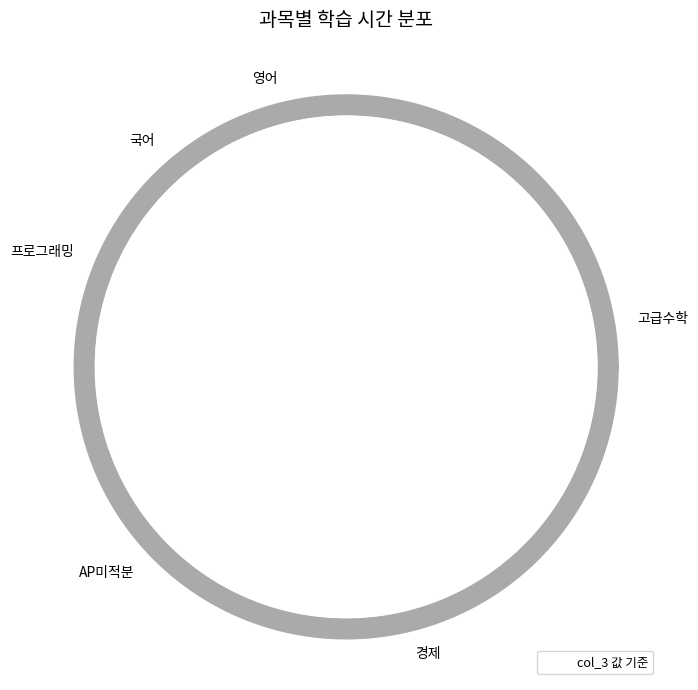

Which slice is the largest?

고급수학